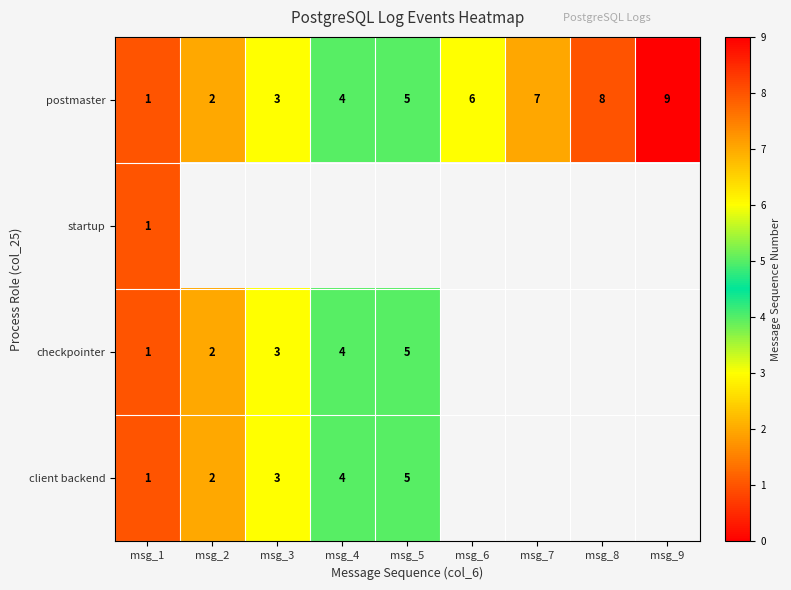

Which has a higher value, msg_7 or msg_4?

msg_7